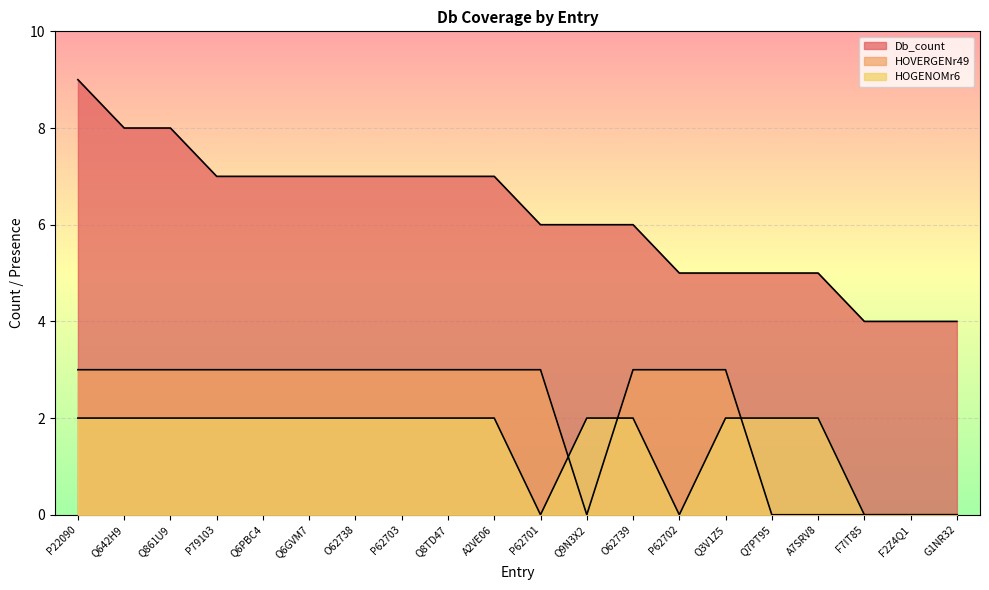

What is the highest value of the HOGENOMr6 series?

2